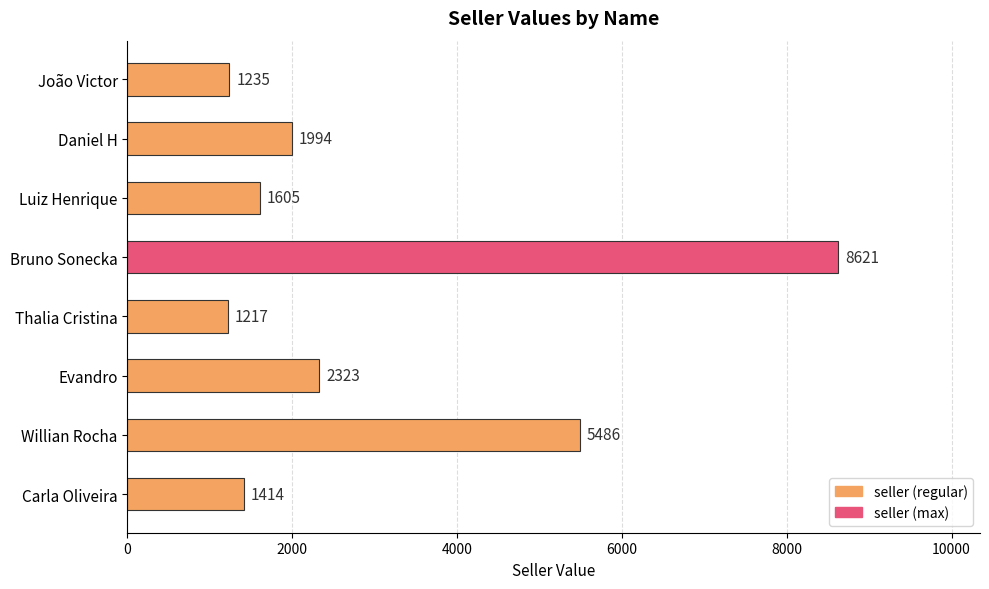

List the labels in order of value, largest first.

Bruno Sonecka, Willian Rocha, Evandro, Daniel H, Luiz Henrique, Carla Oliveira, João Victor, Thalia Cristina